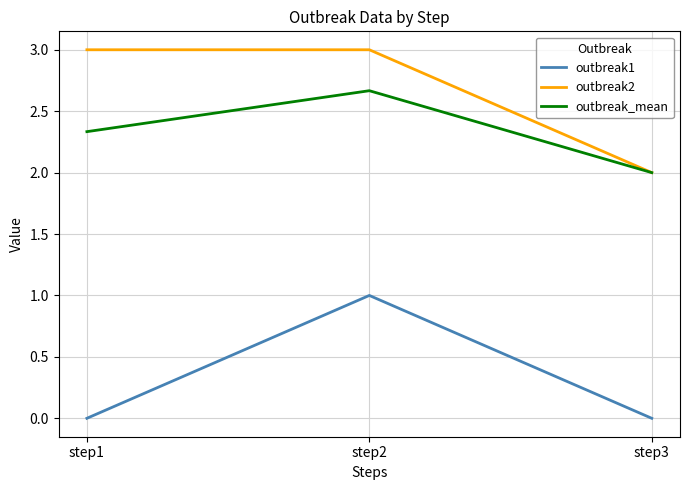

What is the maximum value for outbreak2?

3.0